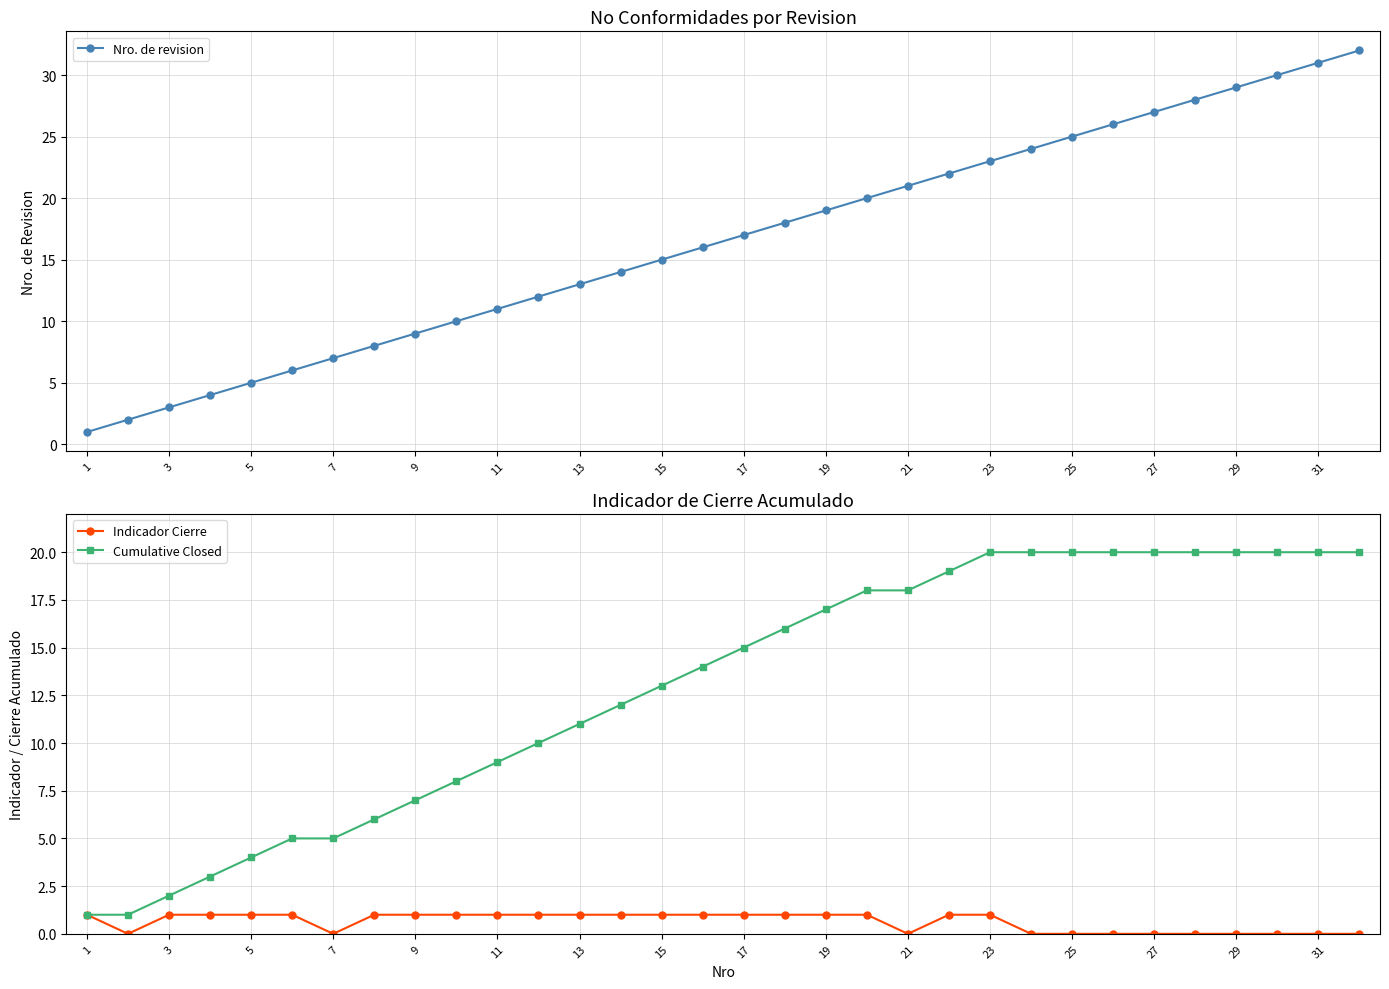

True or false: Nro. de revision has more than 2 points higher than both neighbors.

False